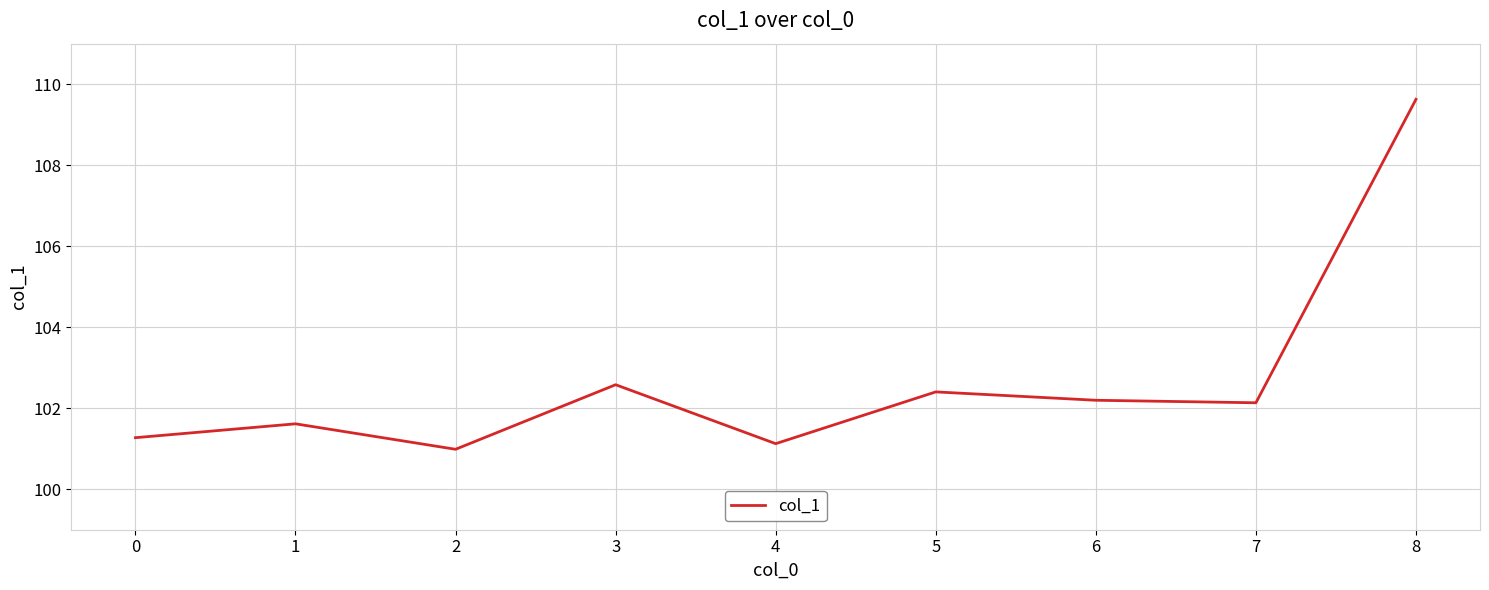

Count the number of values greater than 102.

5